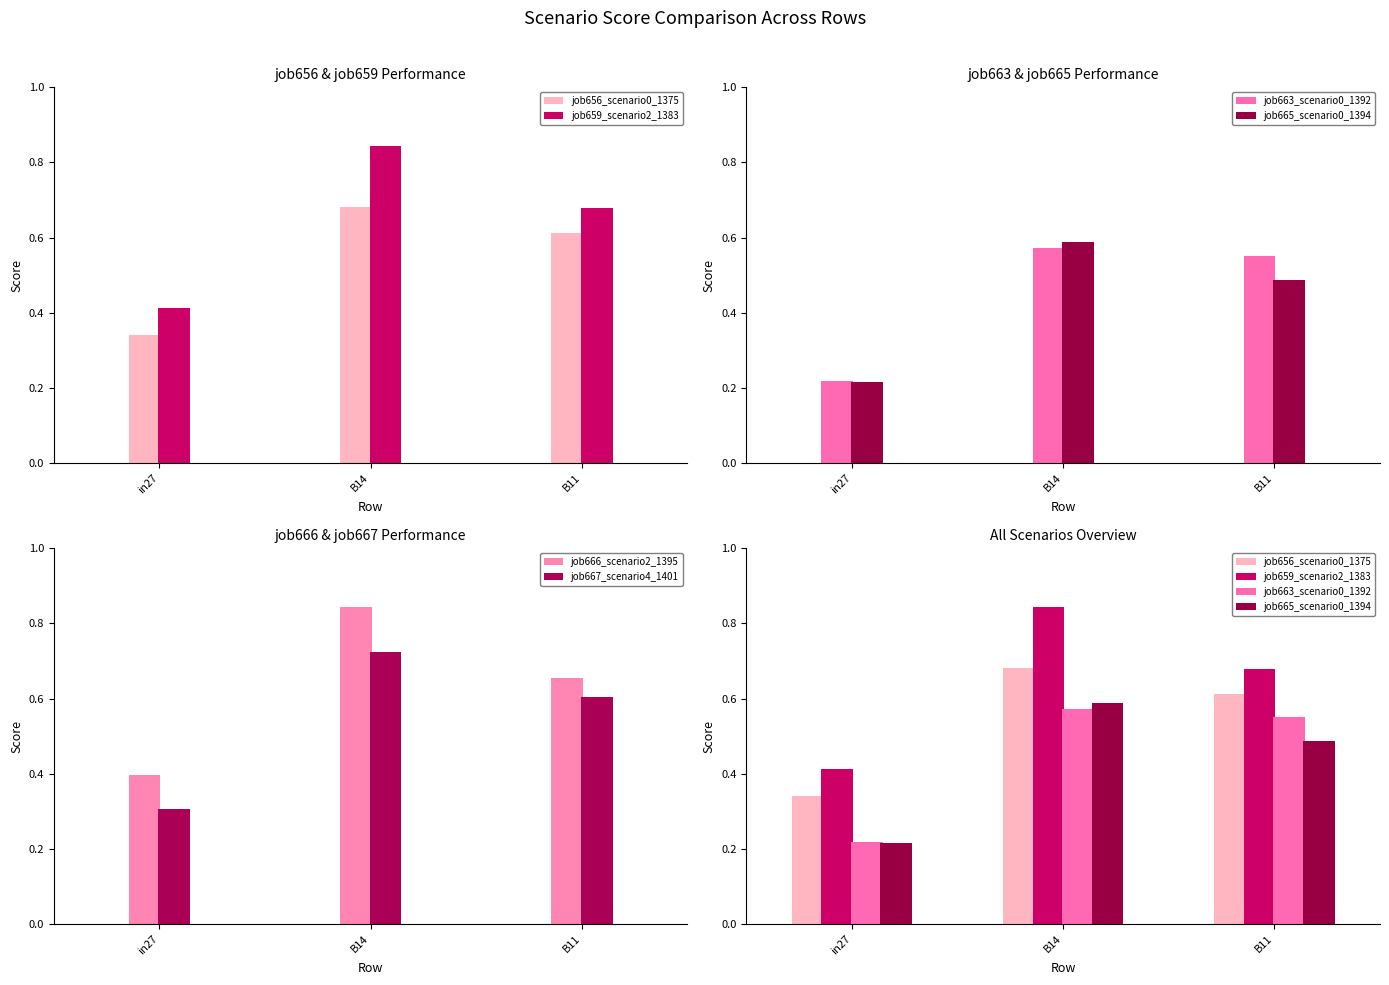

Reading left to right, list all the values displayed in this chart.

job656_scenario0_1375: in27=0.3	B14=0.7	B11=0.6
job659_scenario2_1383: in27=0.4	B14=0.8	B11=0.7
job663_scenario0_1392: in27=0.2	B14=0.6	B11=0.6
job665_scenario0_1394: in27=0.2	B14=0.6	B11=0.5
job666_scenario2_1395: in27=0.4	B14=0.8	B11=0.7
job667_scenario4_1401: in27=0.3	B14=0.7	B11=0.6